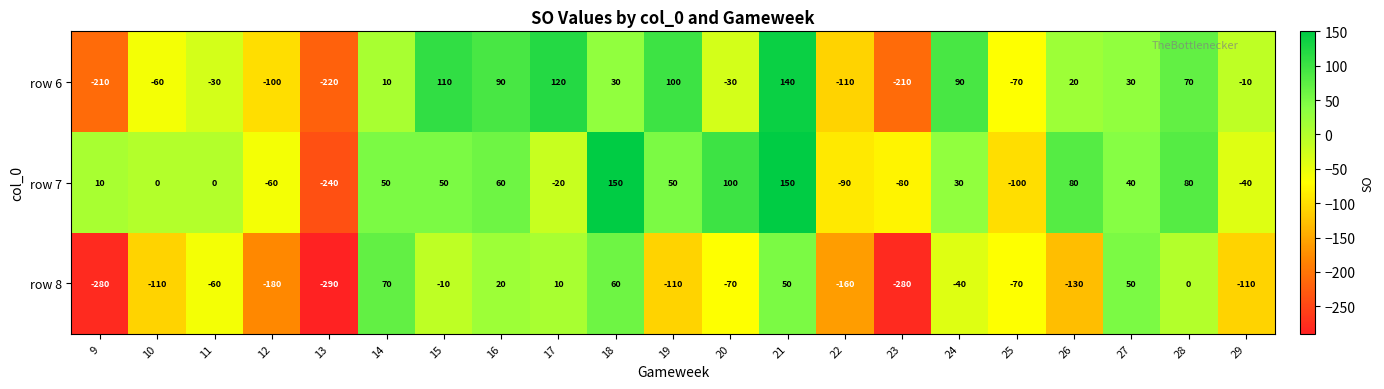

The value of row 6 at 16 is 90. True or false?

True